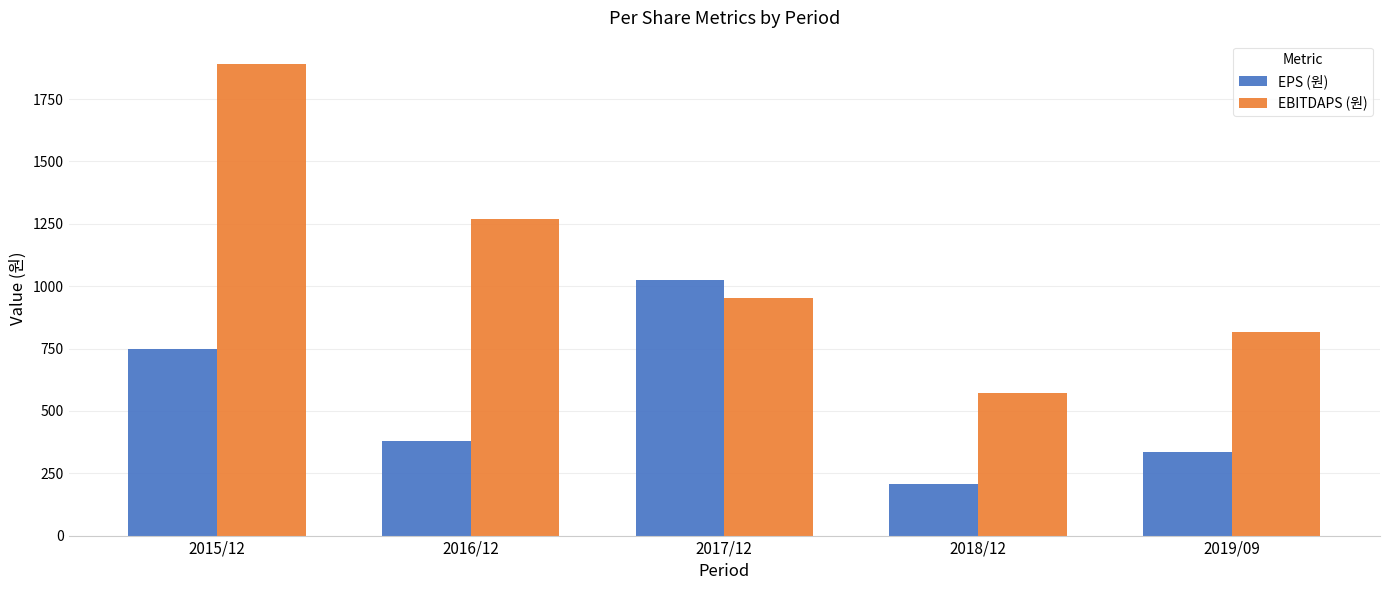

Which series has the widest spread of values?

EBITDAPS (원)